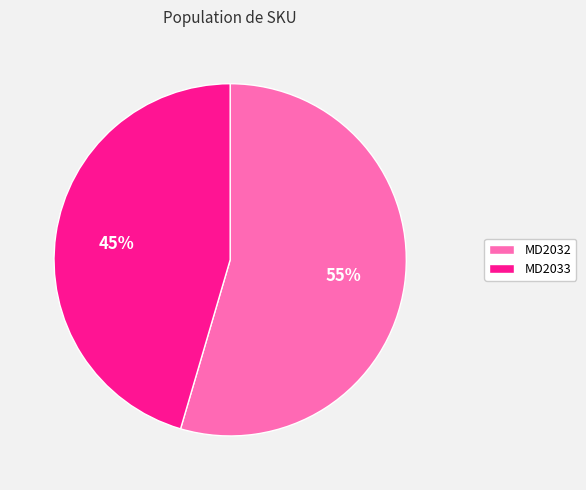

What percentage is the MD2032 slice, to the nearest percent?

55%